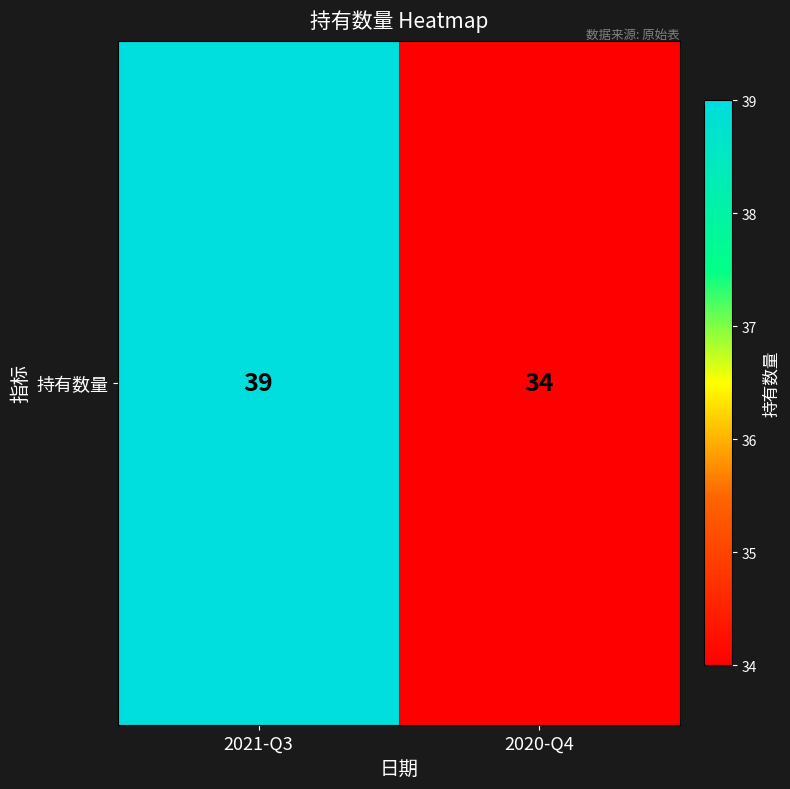

Where is the data nearest to the value 36?

2020-Q4